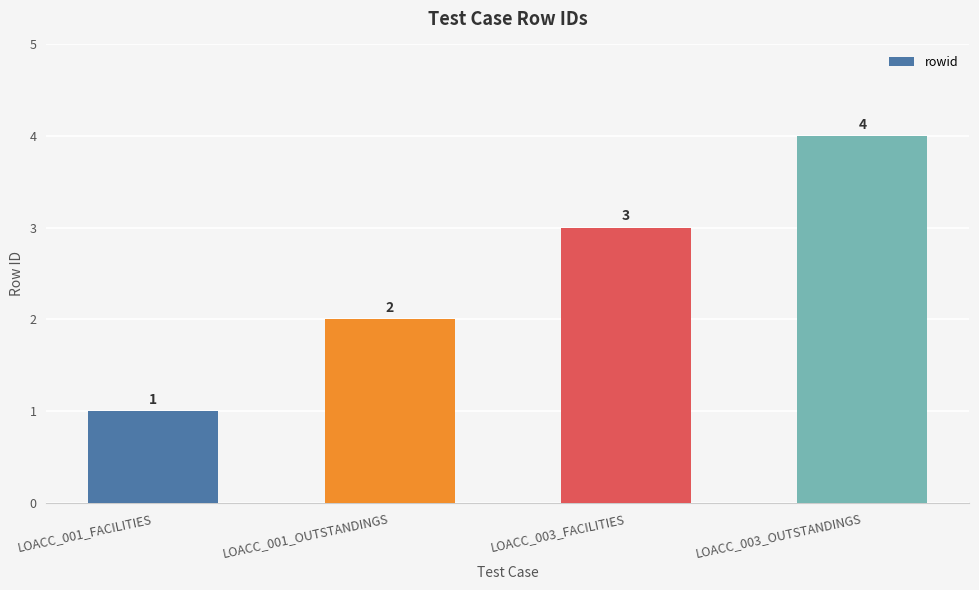

Which has a higher value, LOACC_003_OUTSTANDINGS or LOACC_001_FACILITIES?

LOACC_003_OUTSTANDINGS